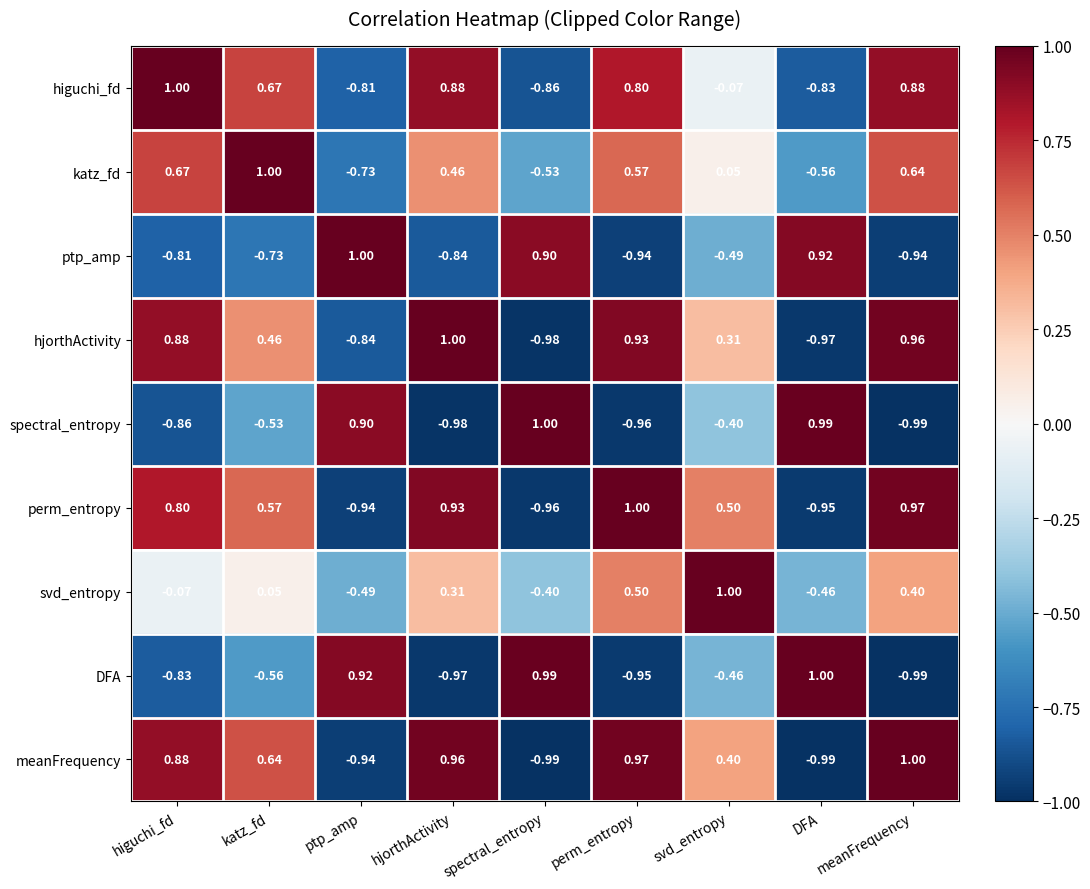

How many data points in hjorthActivity are less than 0?

3